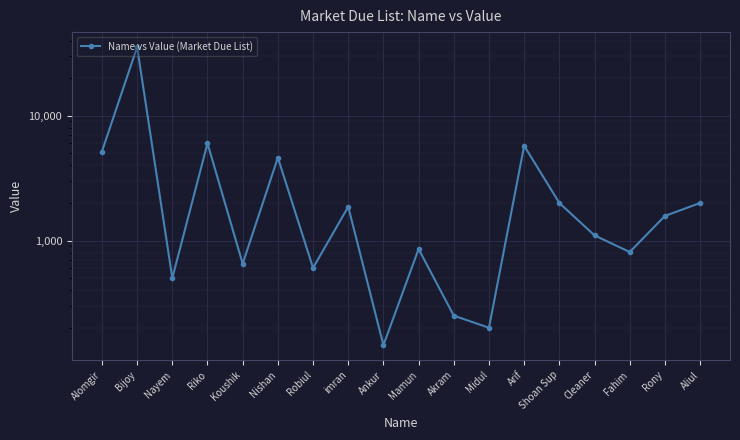

At which category does the data reach its first local peak?

Bijoy